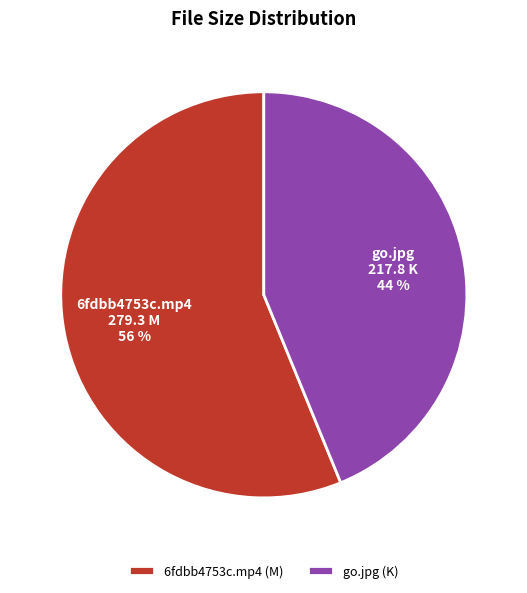

What is the largest slice in the pie chart?

6fdbb4753c.mp4